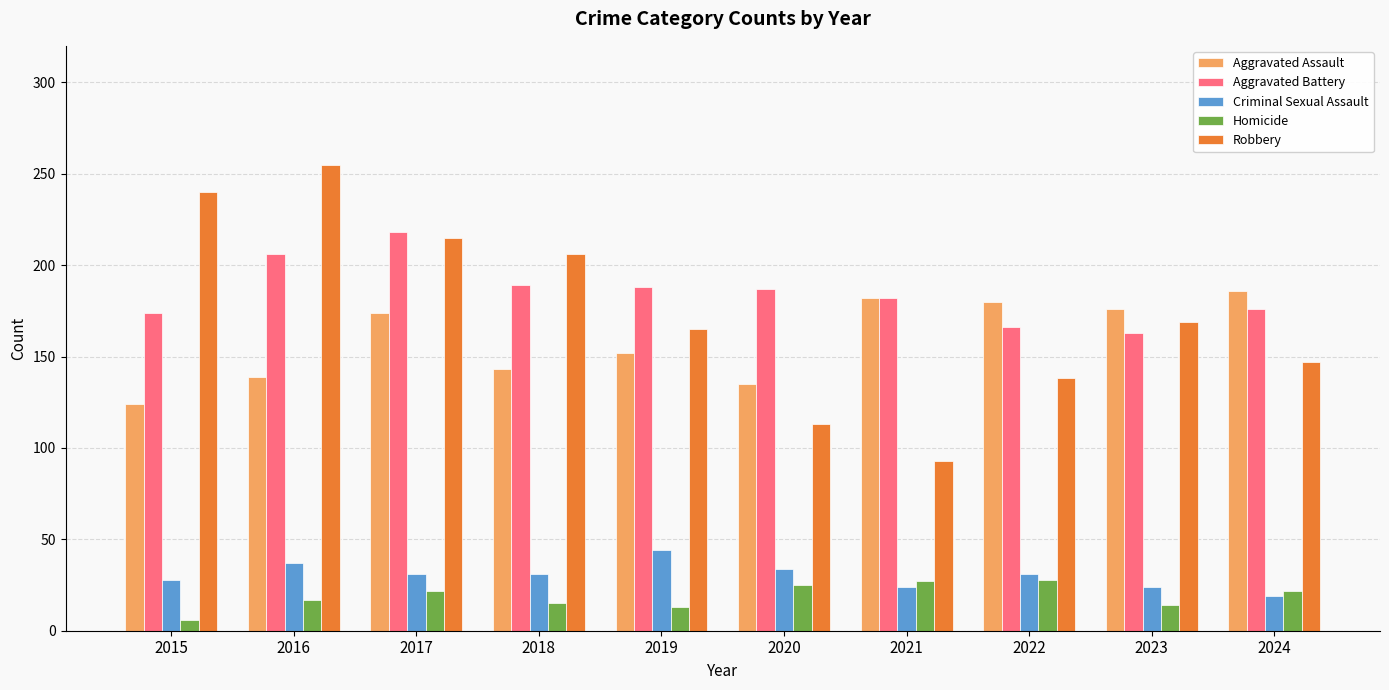

What is the value of the Aggravated Assault bar at the 7th from the left?

182